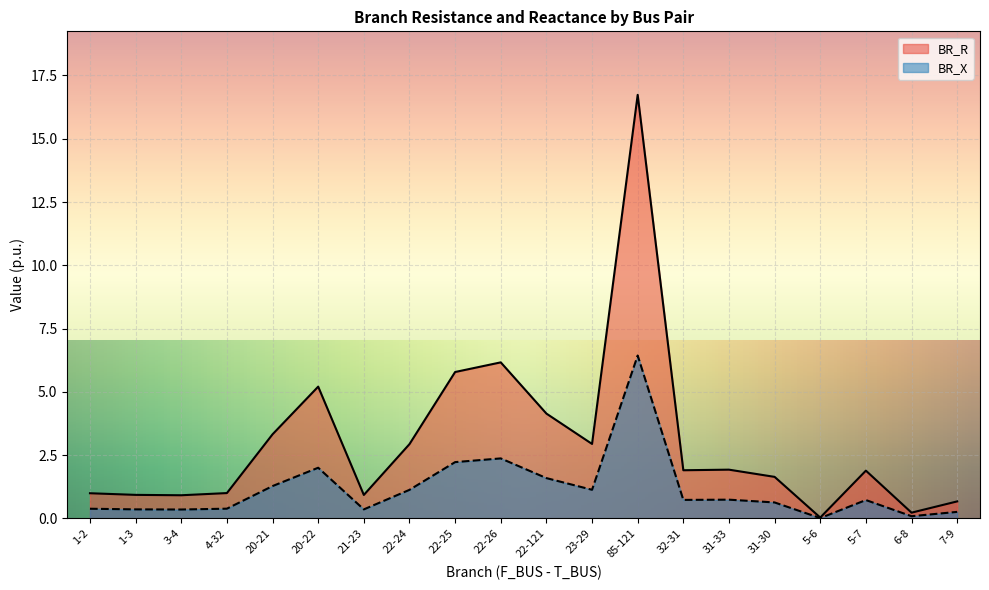

What is the label of the 16th point from the right?

20-21